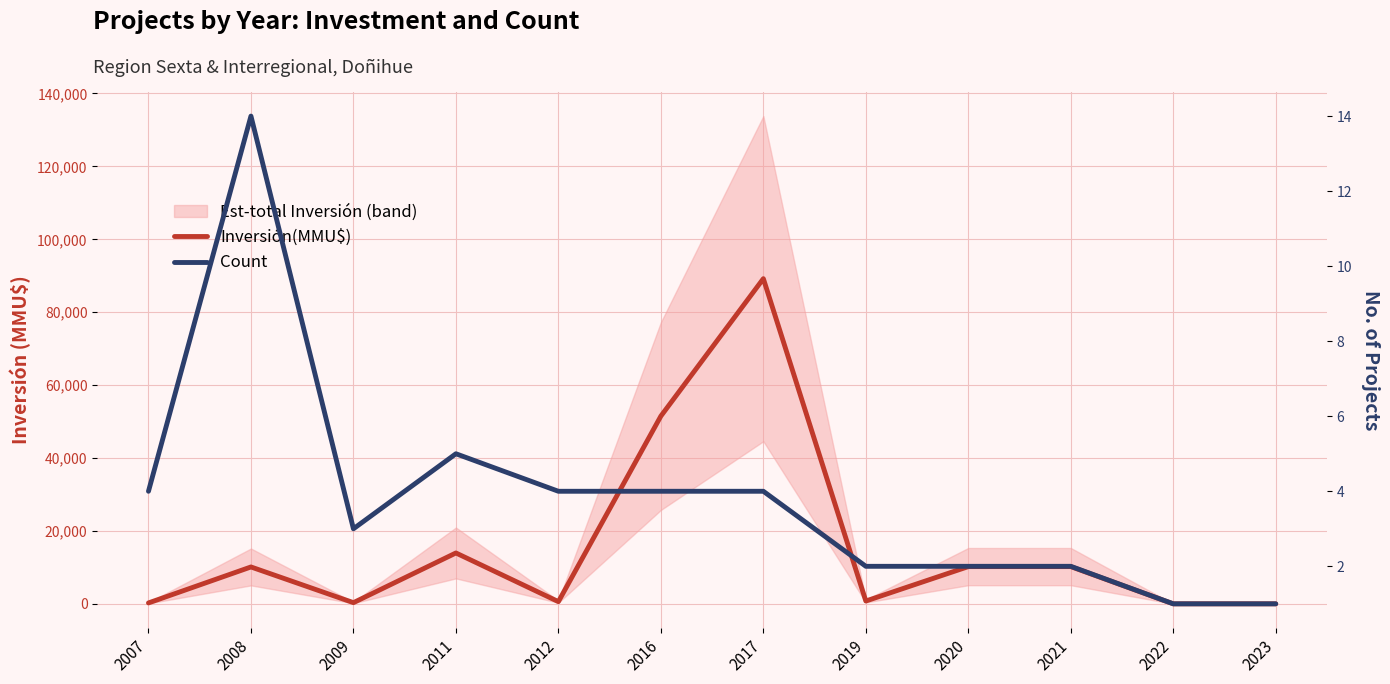

What is the value of the Count point at the 10th from the left?

2